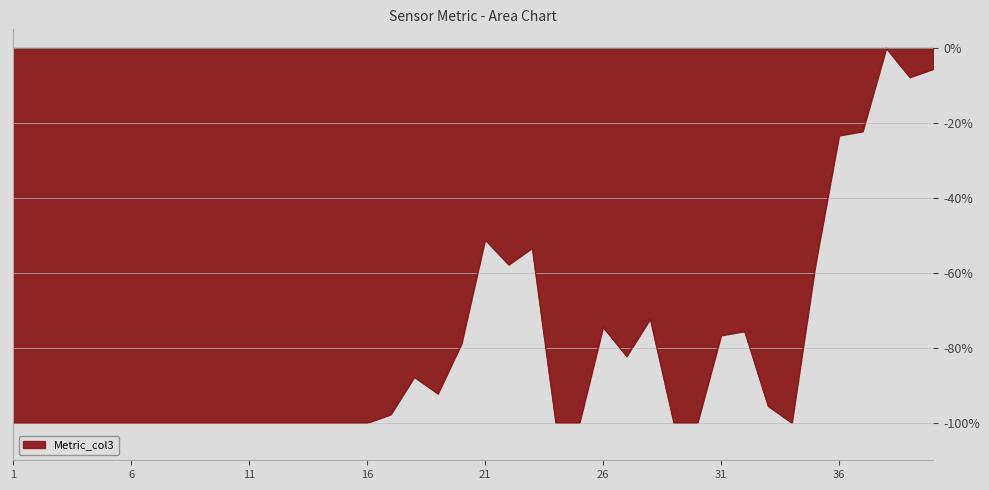

What is the smallest value displayed?

-100.0